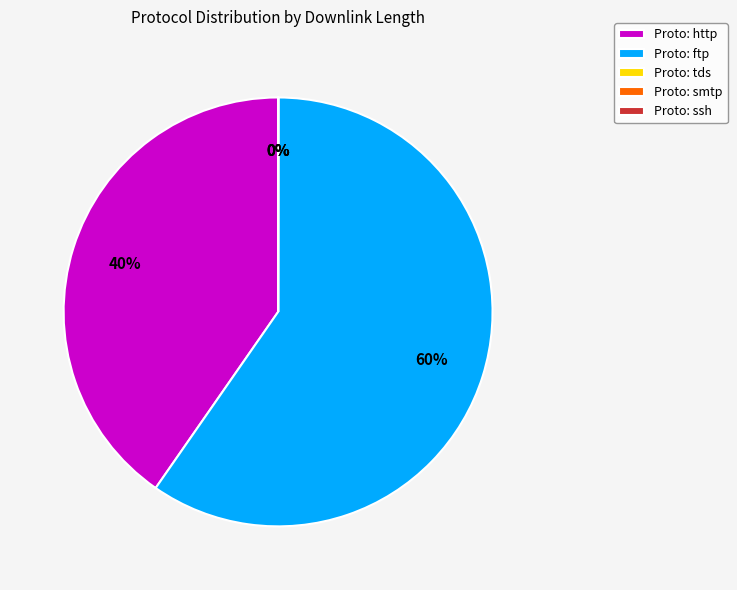

To the nearest percent, what is the difference between the largest and smallest slice percentages?

60%